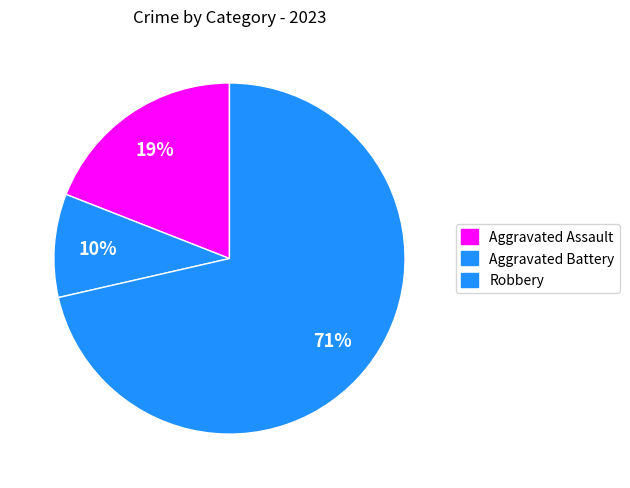

Does Robbery represent more than half of the total?

Yes